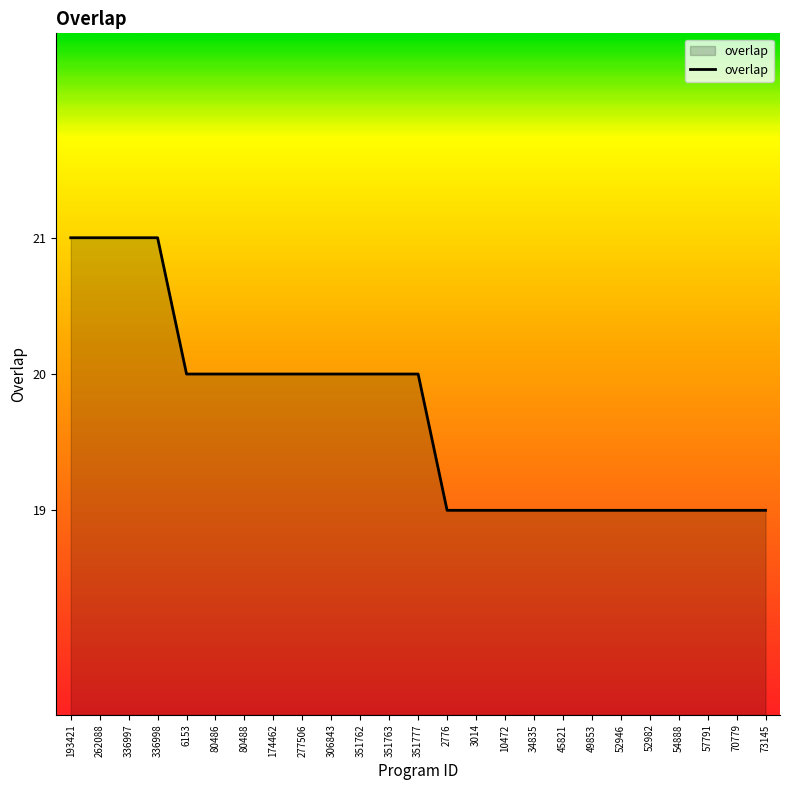

What position from the right is 6153?

21